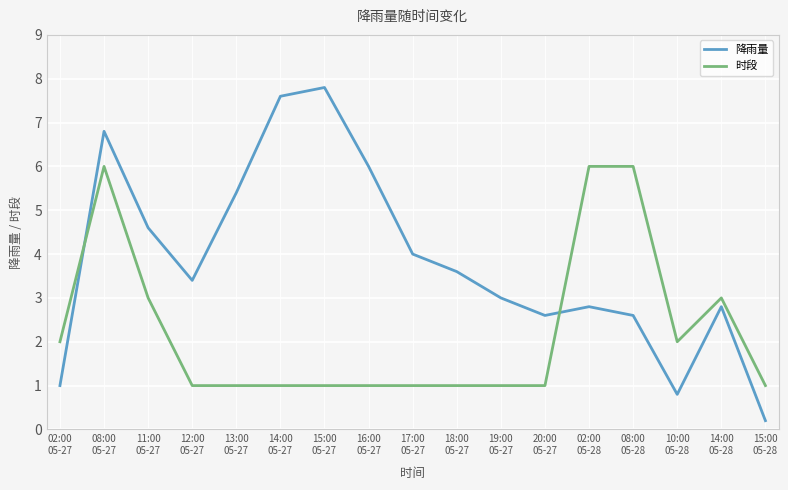

Reading right to left, transcribe all the data shown in this chart.

降雨量: 0.2	2.8	0.8	2.6	2.8	2.6	3.0	3.6	4.0	6.0	7.8	7.6	5.4	3.4	4.6	6.8	1.0
时段: 1.0	3.0	2.0	6.0	6.0	1.0	1.0	1.0	1.0	1.0	1.0	1.0	1.0	1.0	3.0	6.0	2.0